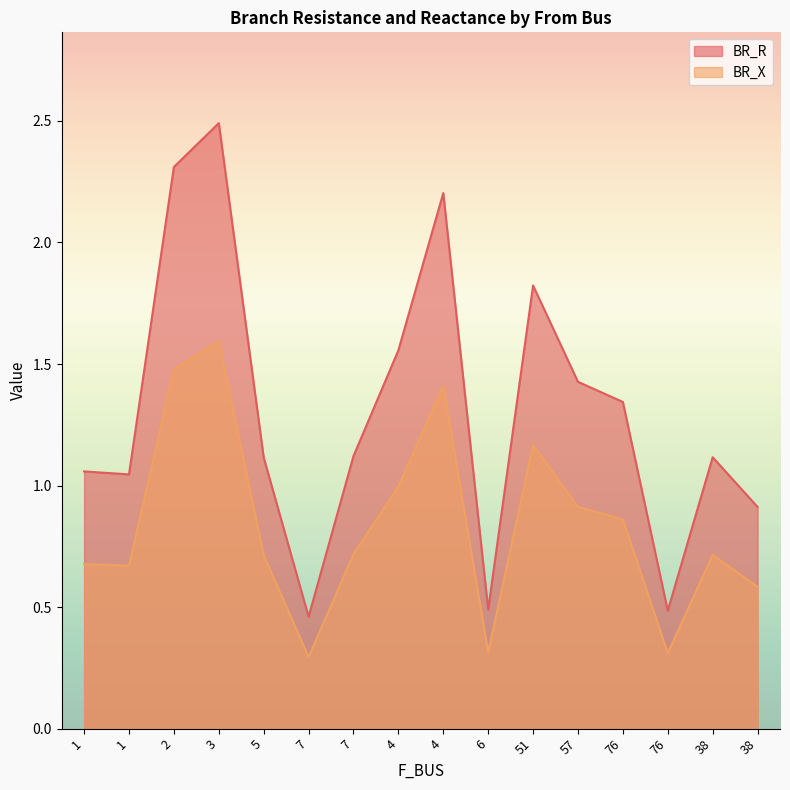

Rank the series at 51 from highest to lowest value.

BR_R, BR_X